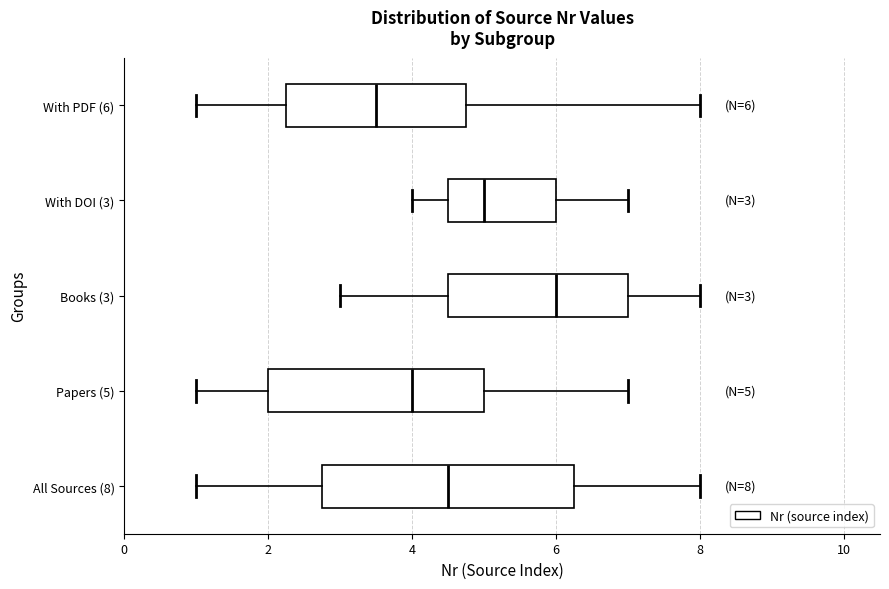

Which box's median line is the furthest to the left?

With PDF (6)